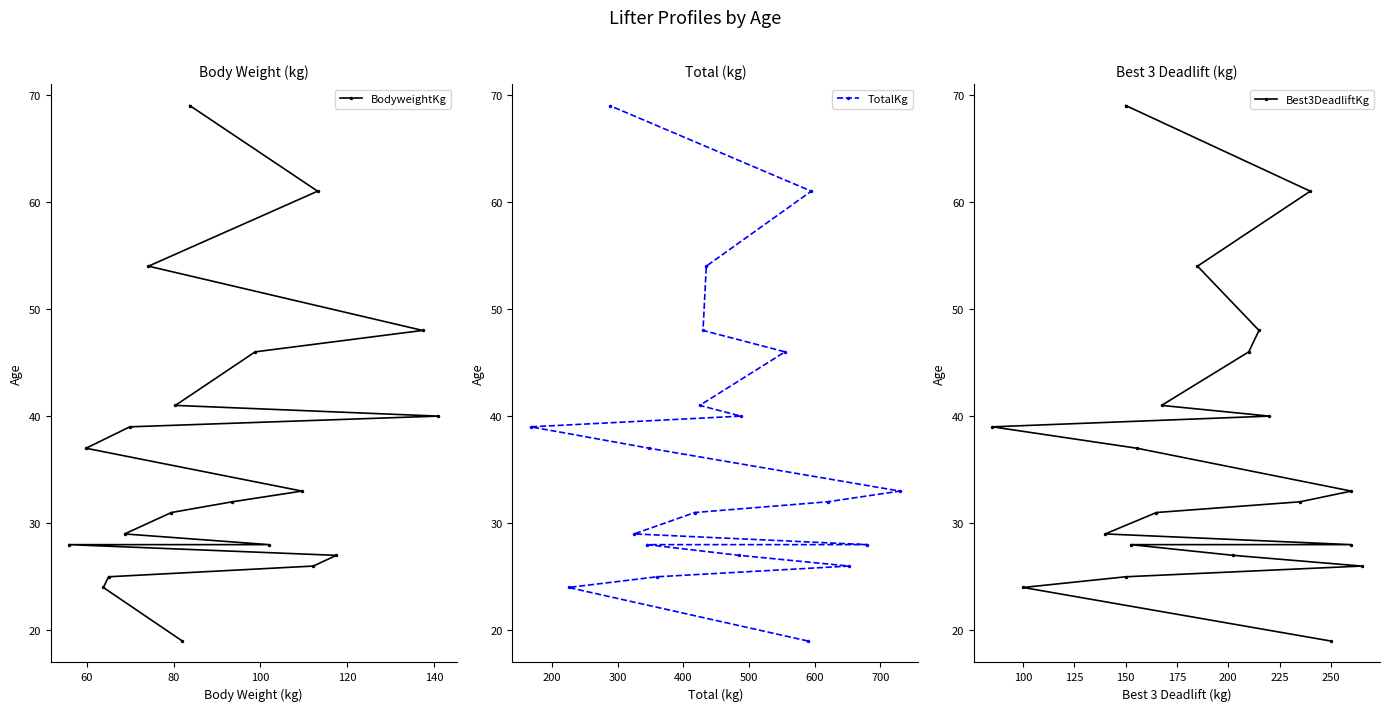

What is the value of the BodyweightKg point at the 16th from the left?

26